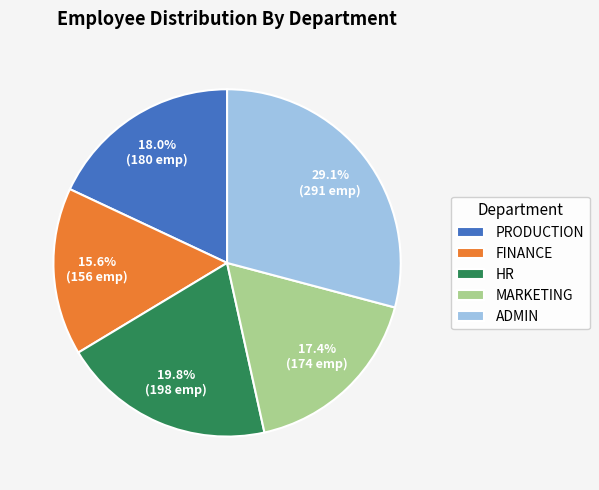

Approximately how many times larger is the value at FINANCE compared to MARKETING?

0.9